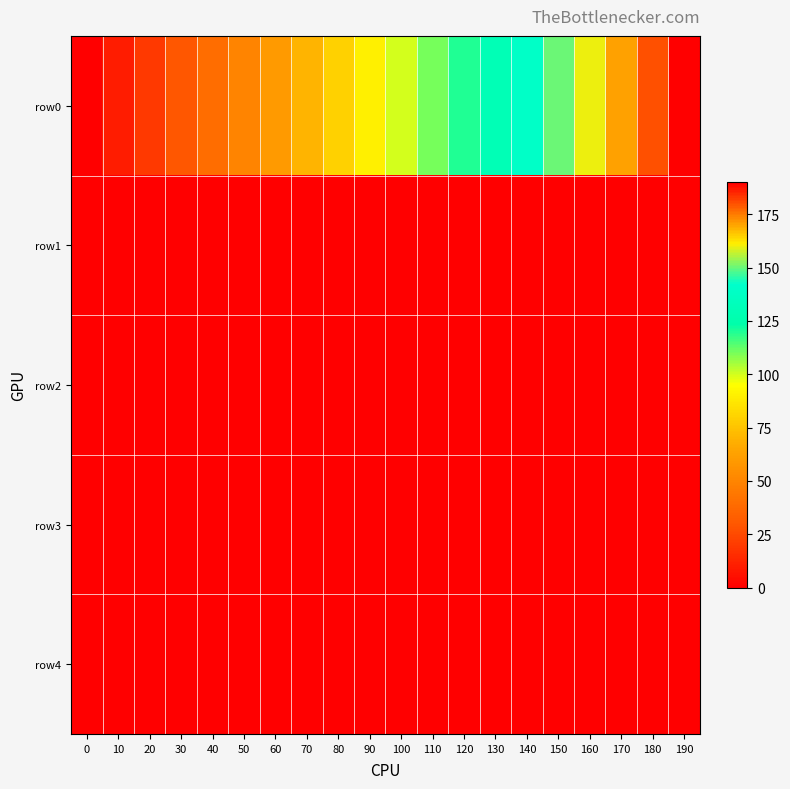

Between 180 and 10, which is larger?

180